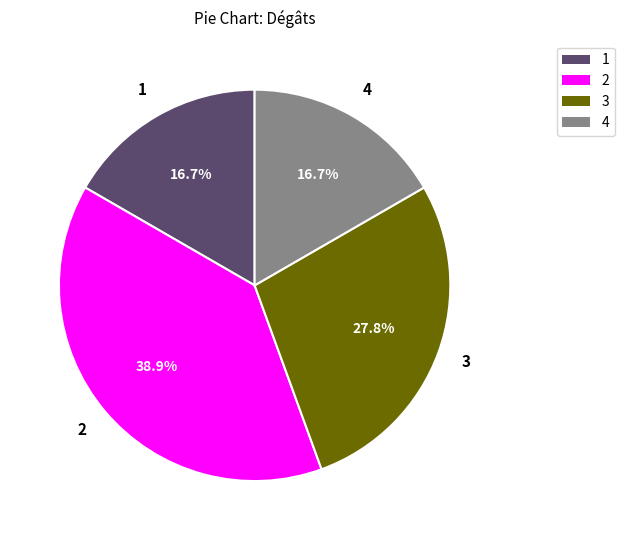

What is the ratio of the value at 2 to the value at 4?

2.3